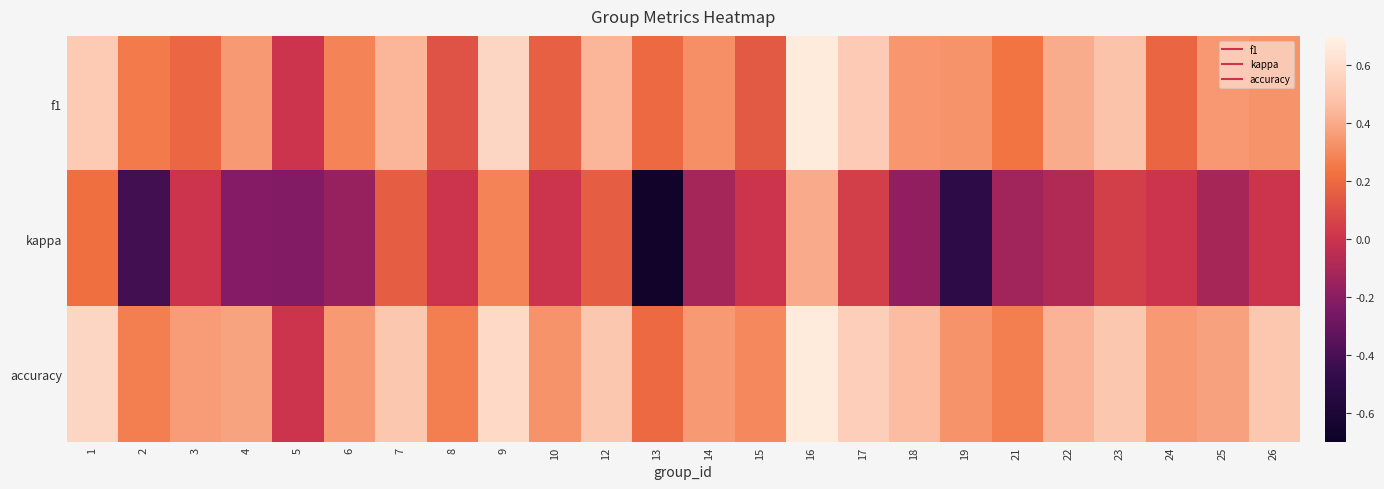

Which series has the largest total across all categories?

accuracy